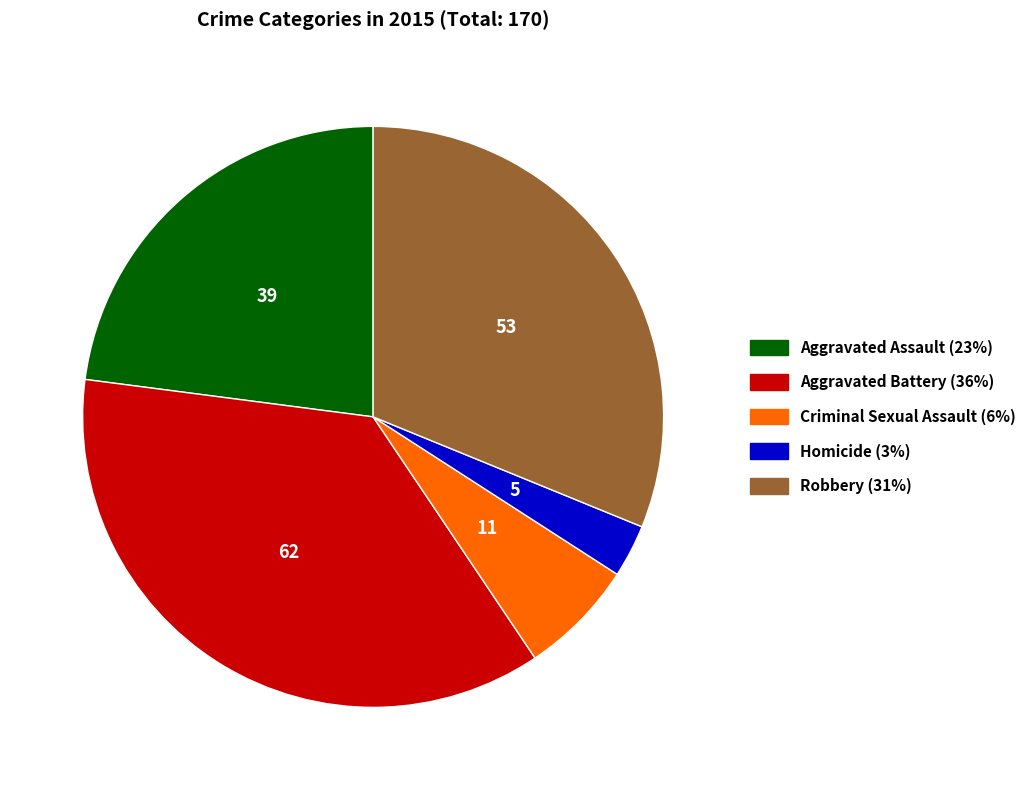

Which has a higher value, Homicide or Aggravated Battery?

Aggravated Battery